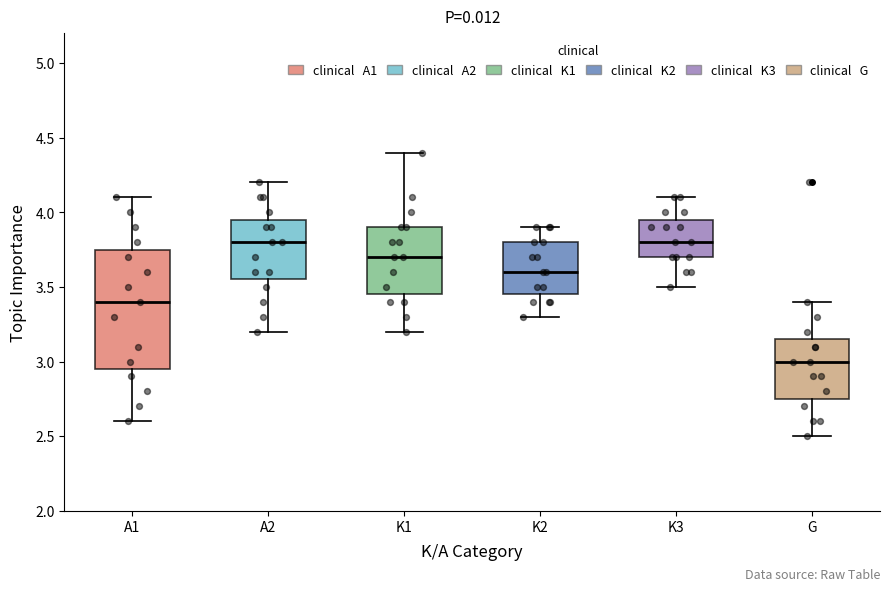

Reading left to right, read every box against the y-axis: the position of its median line, the range the box covers, and the ends of its whiskers. The values are not printed on the chart, so give them approximately, as read against the axis.

A1: median 3.40, box 2.95 to 3.75, whiskers 2.60 to 4.10
A2: median 3.80, box 3.55 to 3.95, whiskers 3.20 to 4.20
K1: median 3.70, box 3.45 to 3.90, whiskers 3.20 to 4.40
K2: median 3.60, box 3.45 to 3.80, whiskers 3.30 to 3.90
K3: median 3.80, box 3.70 to 3.95, whiskers 3.50 to 4.10
G: median 3.00, box 2.75 to 3.15, whiskers 2.50 to 3.40